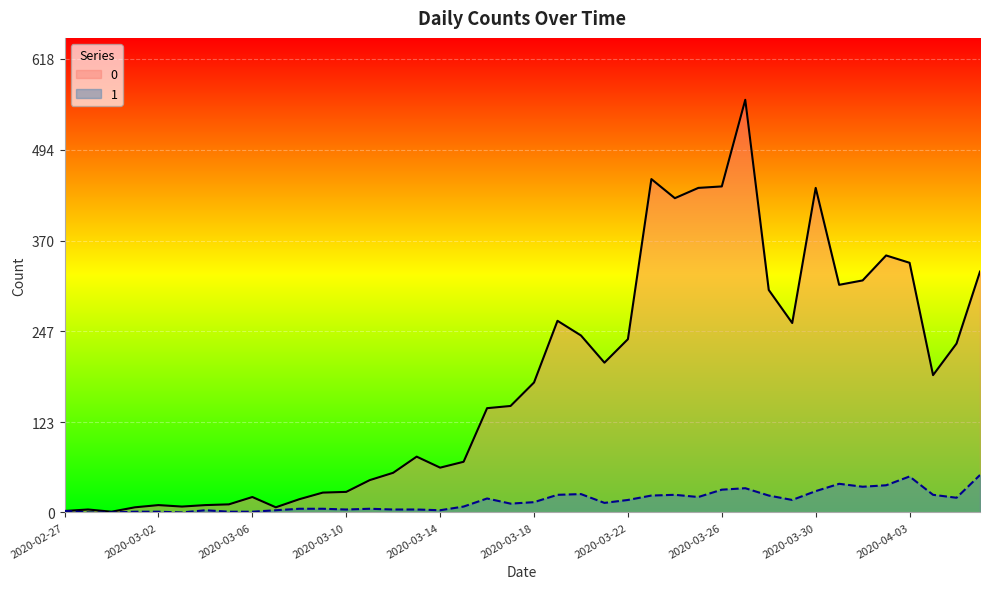

List the series in order of their peak value, highest first.

0, 1